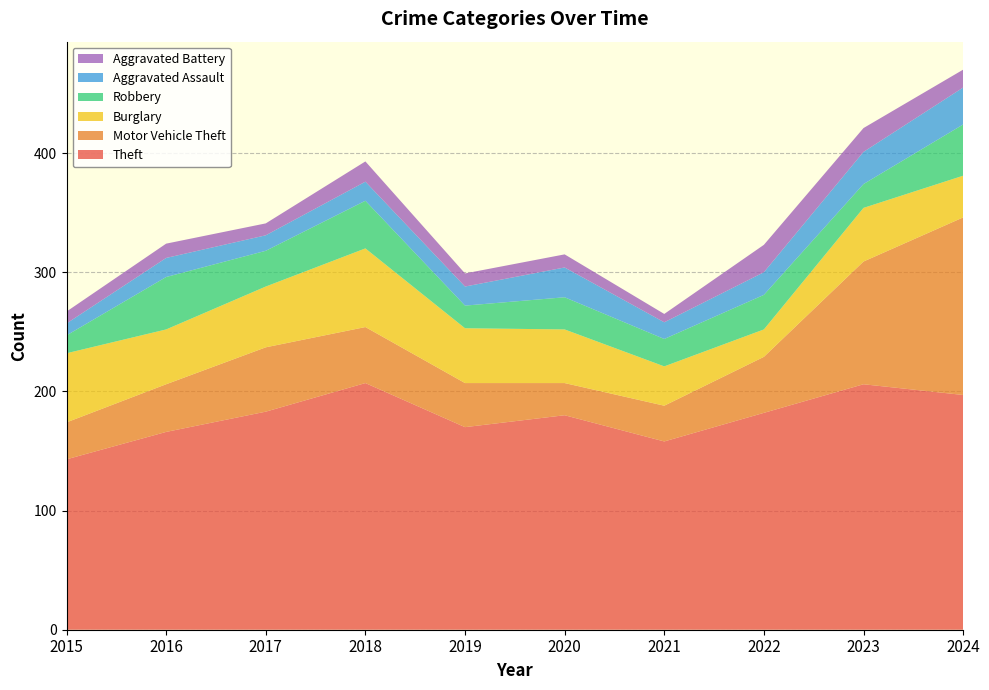

Reading left to right, list all the values displayed in this chart.

Theft: 2015=143	2016=166	2017=183	2018=207	2019=170	2020=180	2021=158	2022=182	2023=206	2024=197
Motor Vehicle Theft: 2015=31	2016=40	2017=54	2018=47	2019=37	2020=27	2021=30	2022=47	2023=103	2024=149
Burglary: 2015=58	2016=46	2017=51	2018=66	2019=46	2020=45	2021=33	2022=23	2023=45	2024=35
Robbery: 2015=15	2016=44	2017=30	2018=40	2019=19	2020=27	2021=23	2022=29	2023=20	2024=43
Aggravated Assault: 2015=10	2016=16	2017=13	2018=16	2019=16	2020=25	2021=14	2022=19	2023=27	2024=31
Aggravated Battery: 2015=10	2016=12	2017=10	2018=17	2019=11	2020=11	2021=7	2022=23	2023=20	2024=15